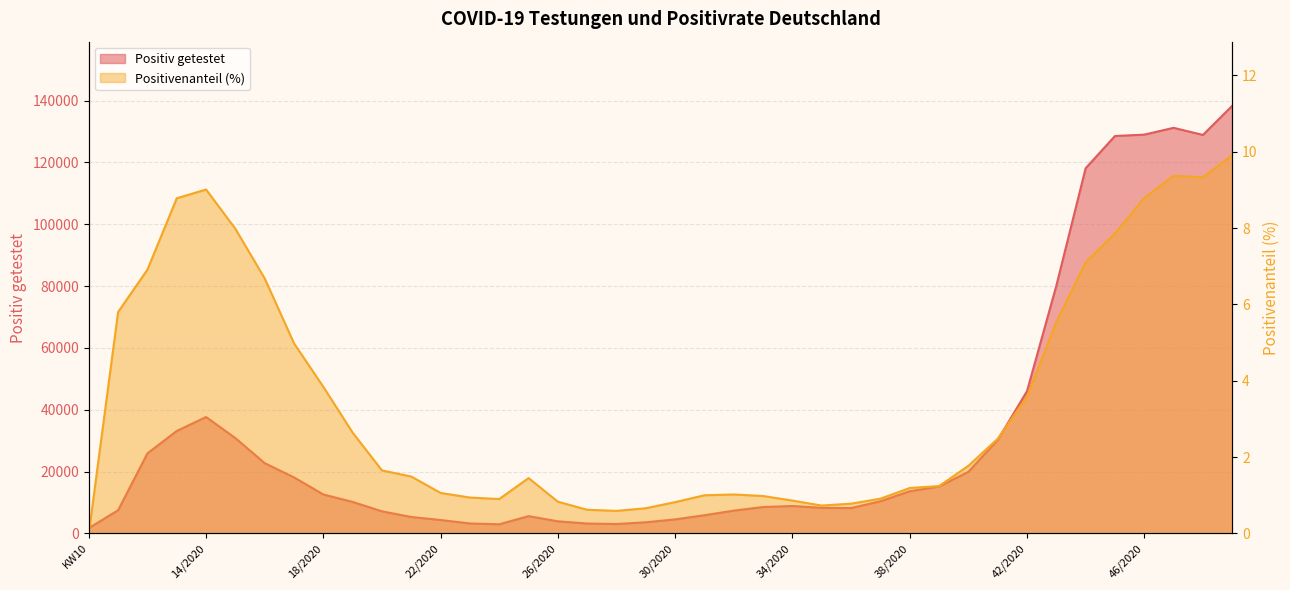

What is the difference between the Positivenanteil (%) values at 35/2020 and 41/2020?

1.8